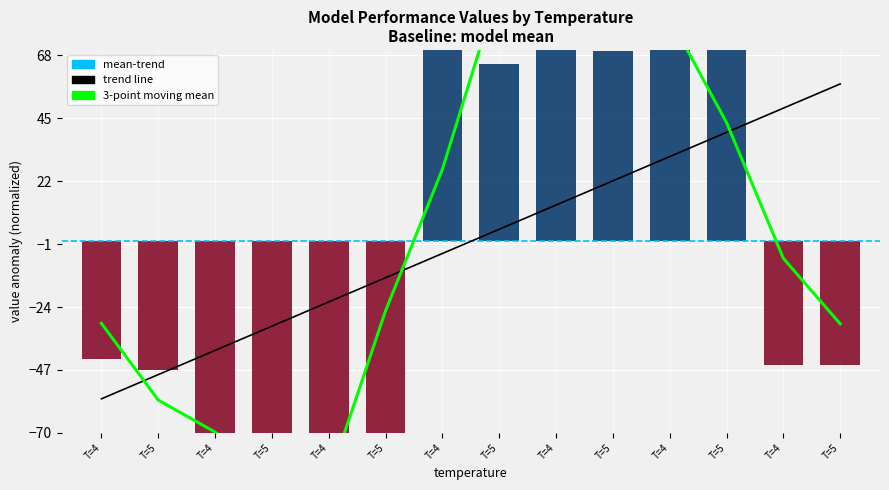

What is the total value across all series at T=5?

-153.7